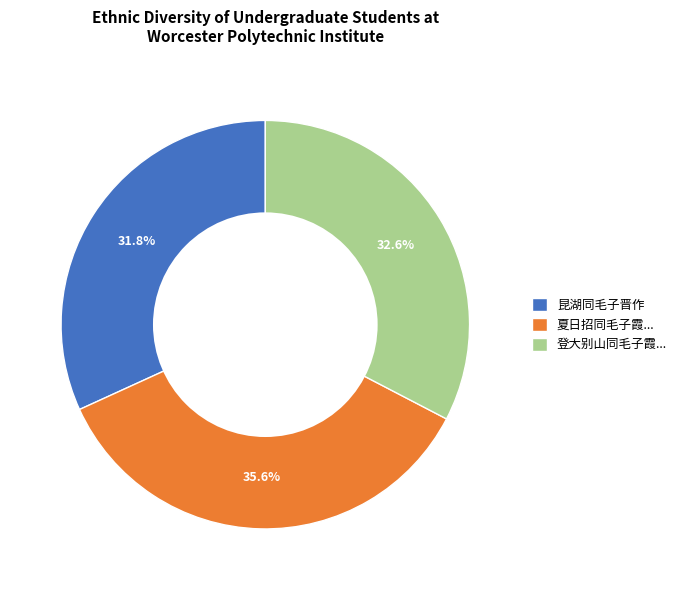

Which has a higher value, 昆湖同毛子晋作 or 夏日招同毛子霞...?

夏日招同毛子霞...